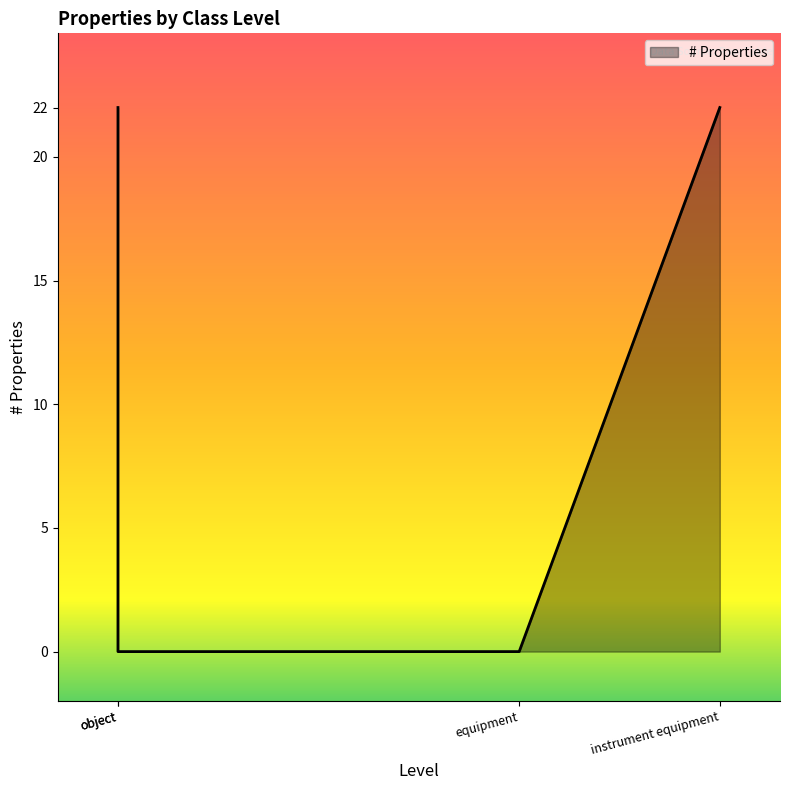

True or false: the data shows 0 at object.

True